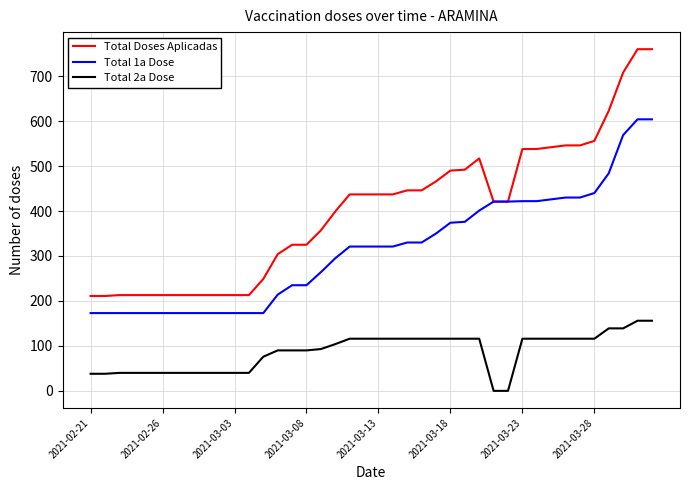

Which series has the largest total across all categories?

Total Doses Aplicadas